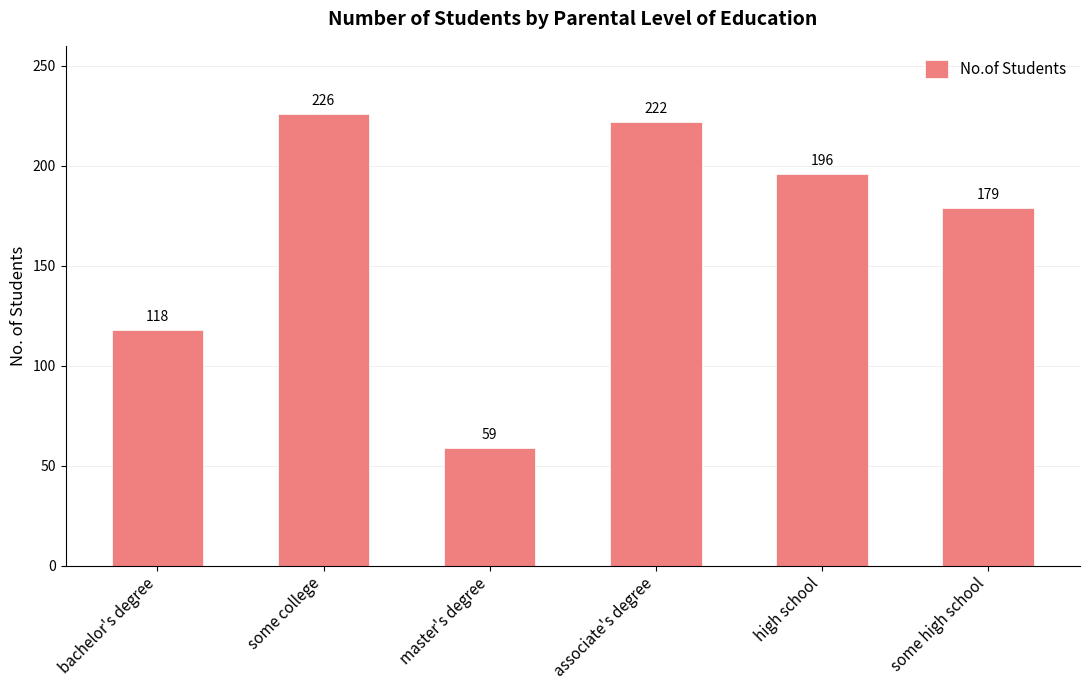

Does the chart contain stacked bars?

No